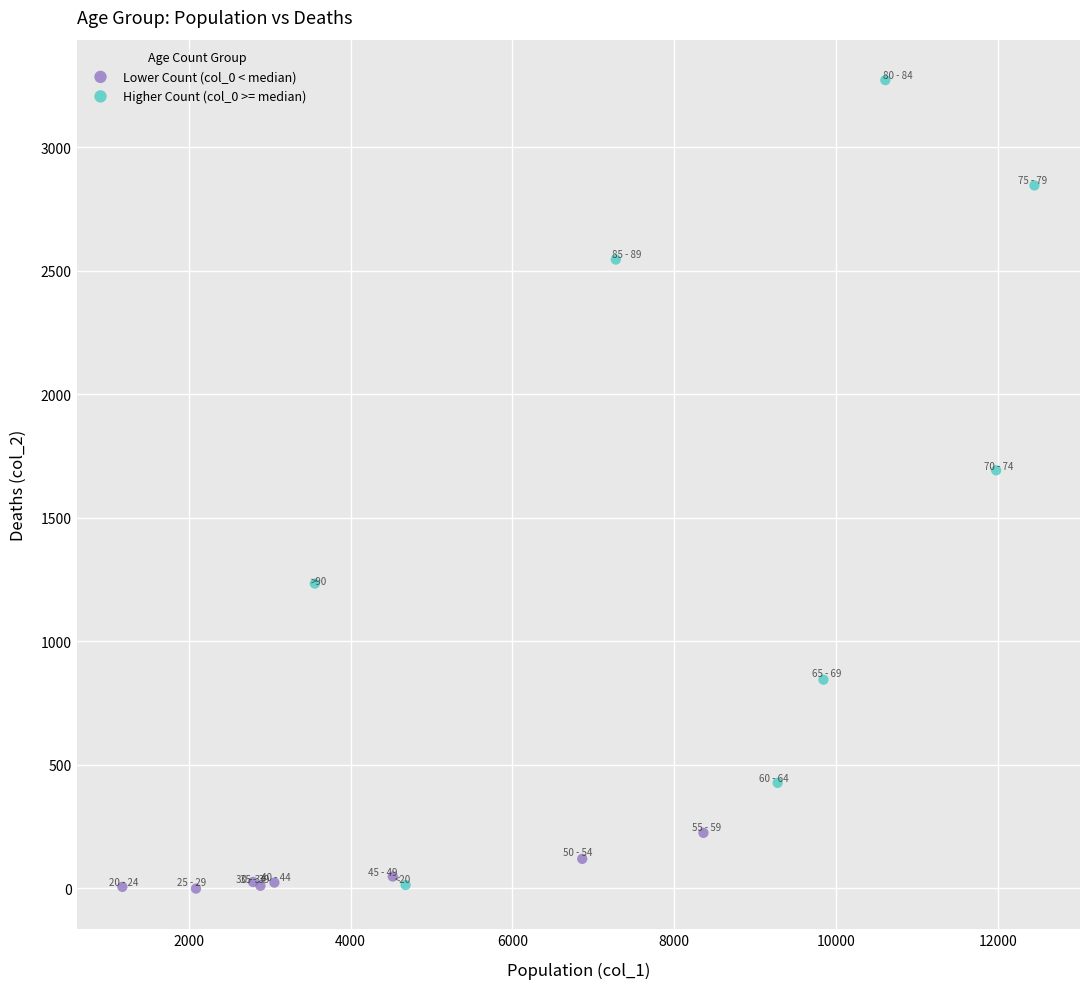

What are all the series names shown in the legend?

Lower Count (col_0 < median), Higher Count (col_0 >= median)